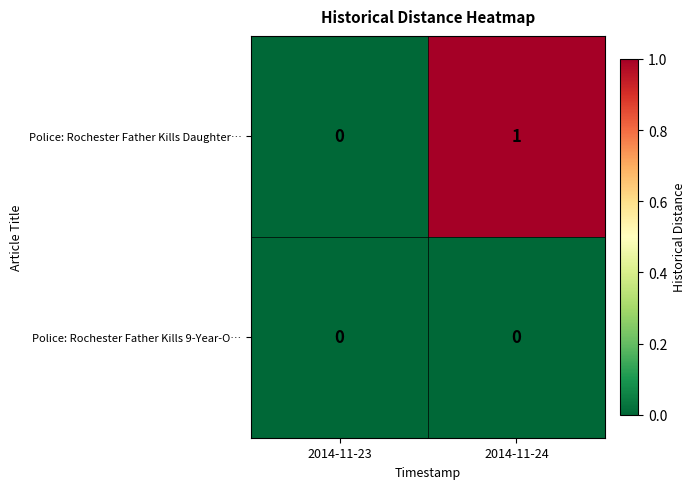

The Police: Rochester Father Kills 9-Year-O… series shows 0 at 2014-11-24. True or false?

True